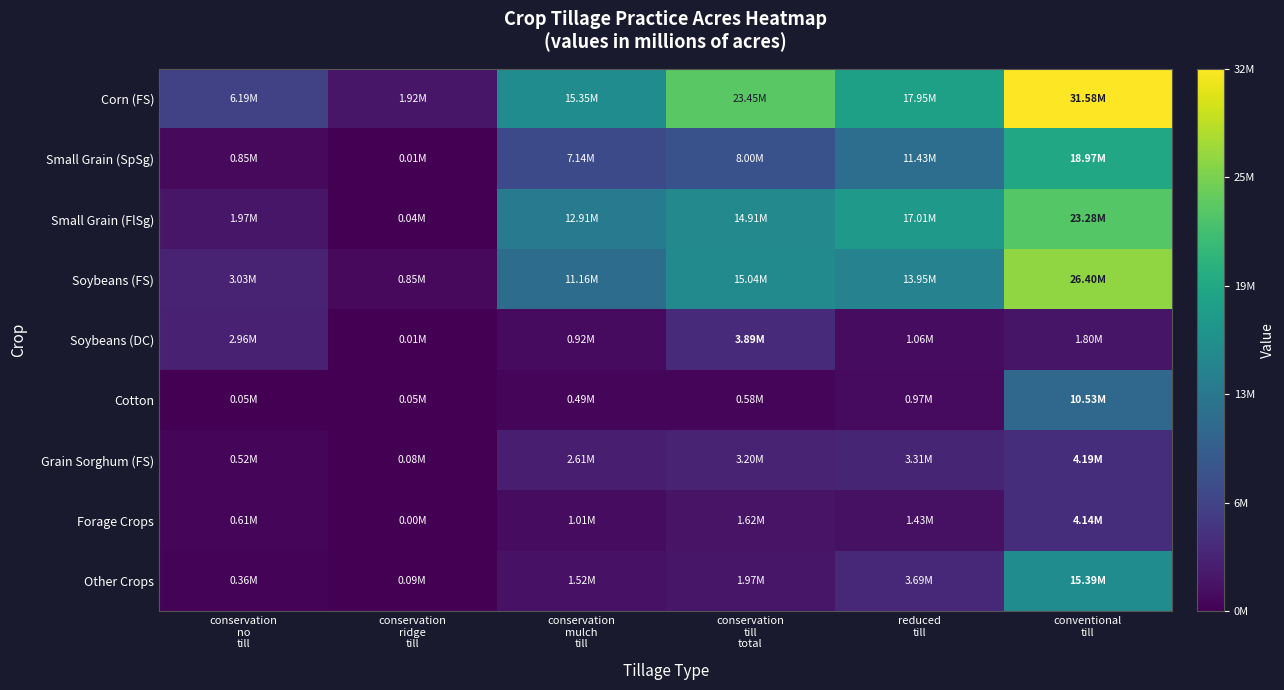

Between conservation mulch till and conservation till total, which series saw the biggest shift?

Corn (FS)